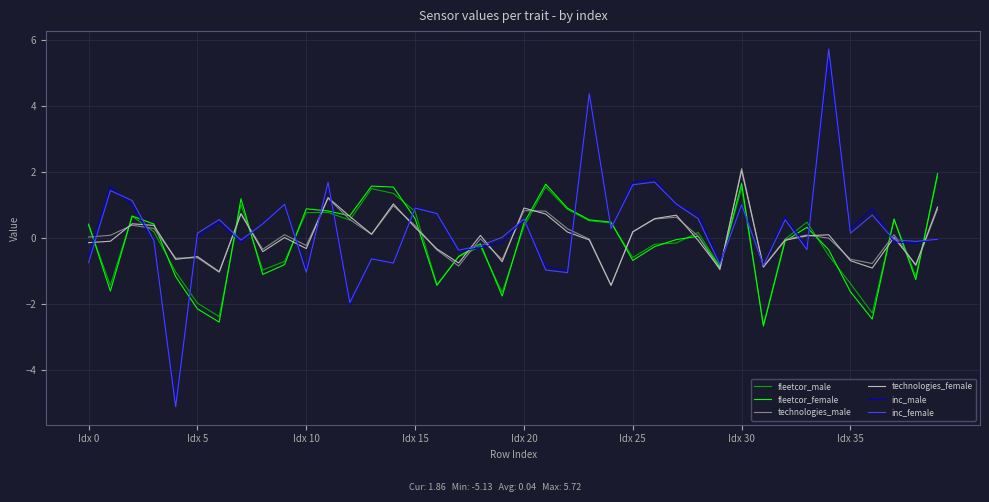

What is the lowest value of the technologies_male series?

-1.4